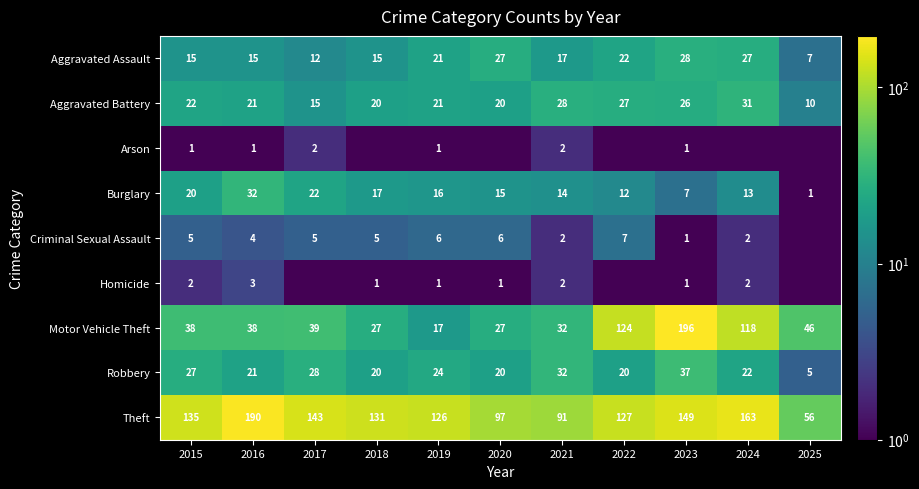

What is the difference between the Criminal Sexual Assault values at 2022 and 2019?

1.0